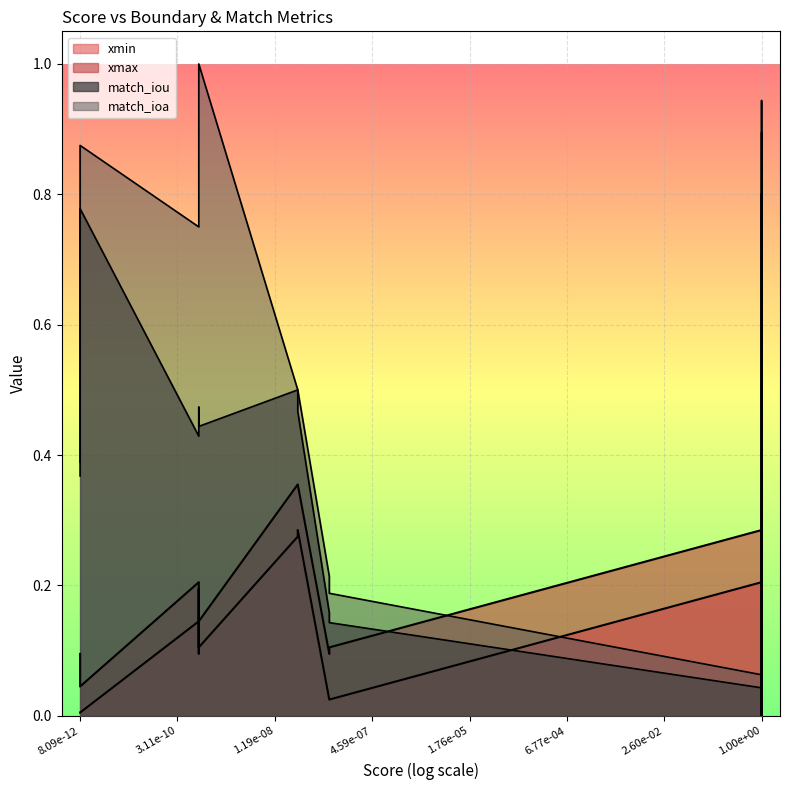

Reading left to right, list all the values displayed in this chart.

xmin: 0=0.3	1=0.1	2=0.2	3=0.0	4=0.1	5=0.0	6=0.1	7=0.2	8=0.2	9=0.0
xmax: 0=0.3	1=0.1	2=0.3	3=0.1	4=0.2	5=0.1	6=0.1	7=0.3	8=0.3	9=0.1
match_iou: 0=0.8	1=0.0	2=0.0	3=0.0	4=0.9	5=0.0	6=0.0	7=0.0	8=0.0	9=0.1
match_ioa: 0=0.8	1=0.1	2=0.0	3=0.1	4=0.9	5=0.0	6=0.0	7=0.1	8=0.0	9=0.2